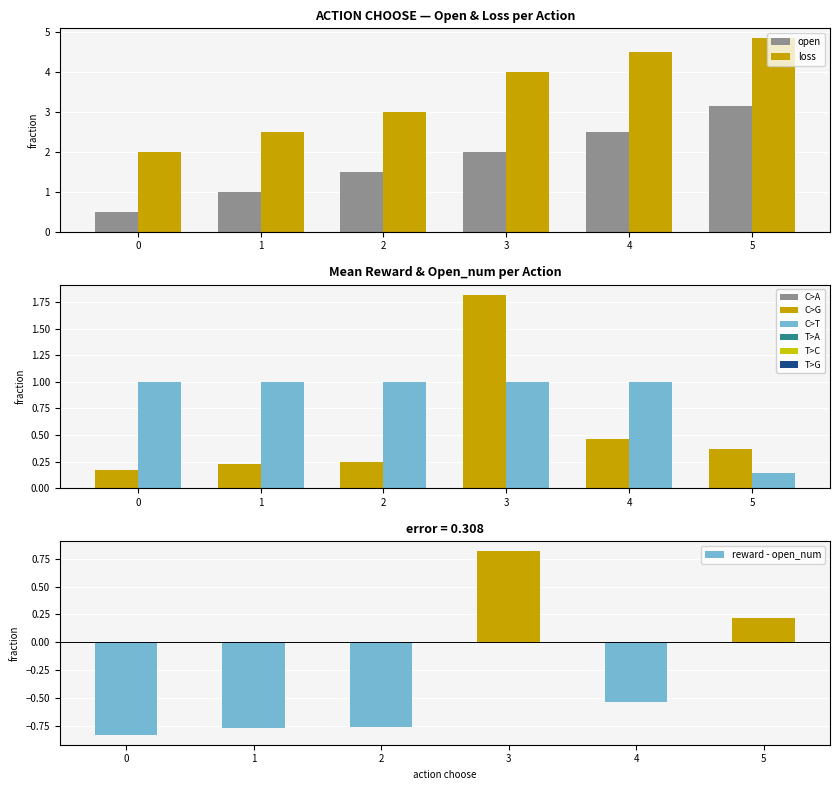

Count the open values in the range 1 to 2.

3